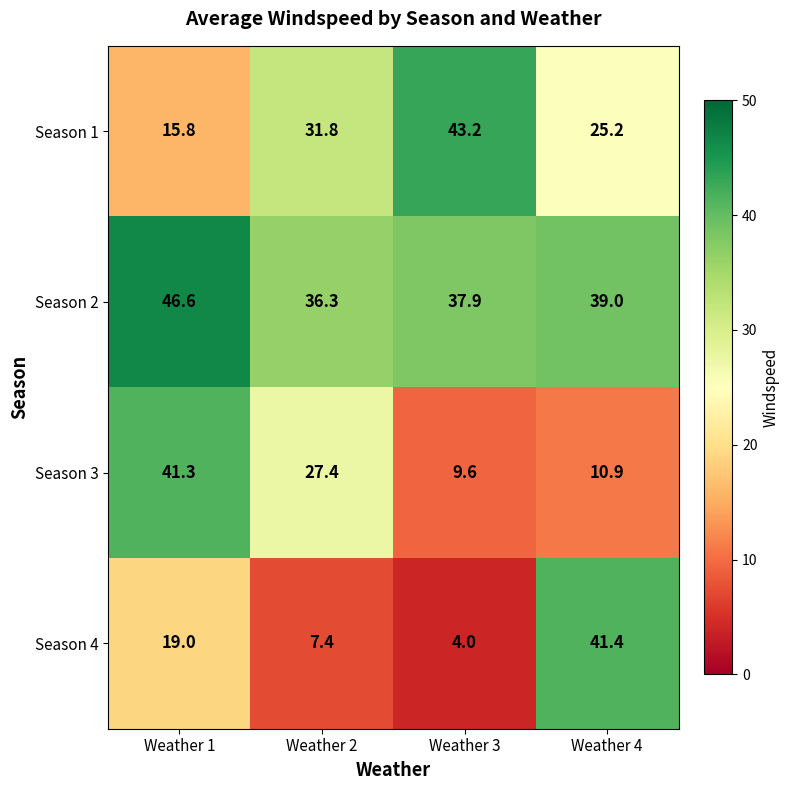

List the series in order of their peak value, highest first.

Season 2, Season 1, Season 4, Season 3